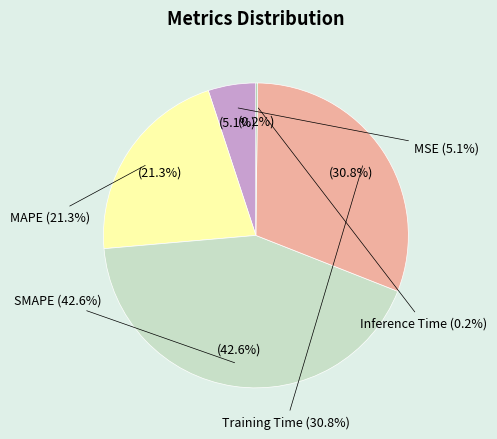

Is it true that SMAPE is 43% of the pie?

True